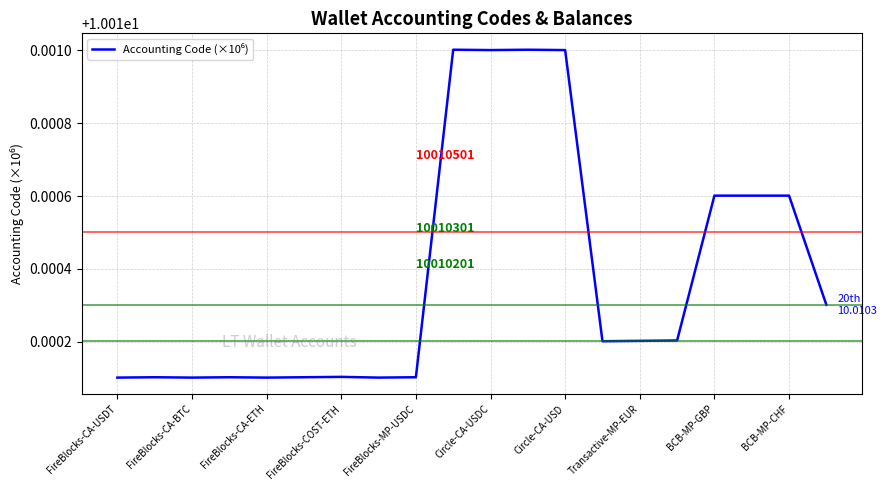

Does the chart have visible grid lines?

Yes